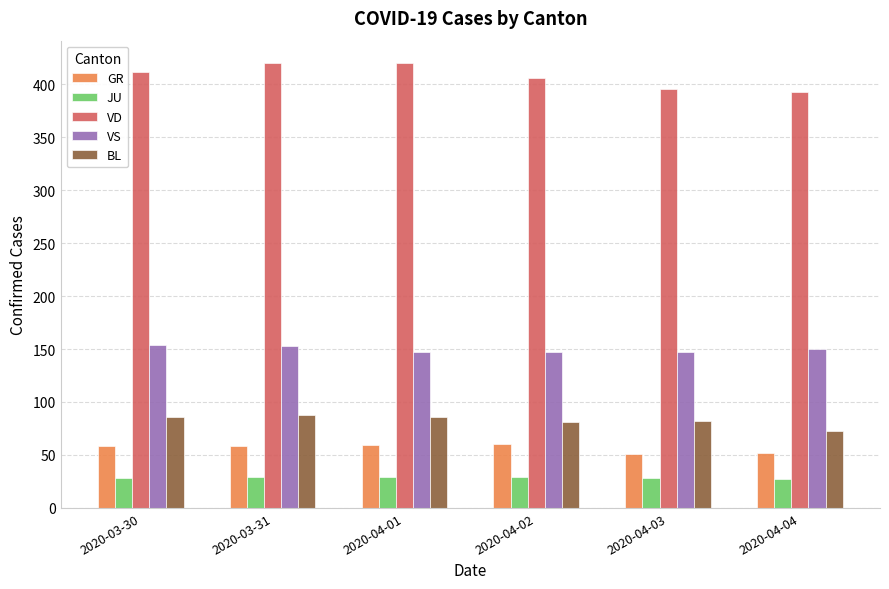

How many groups of bars are there?

6